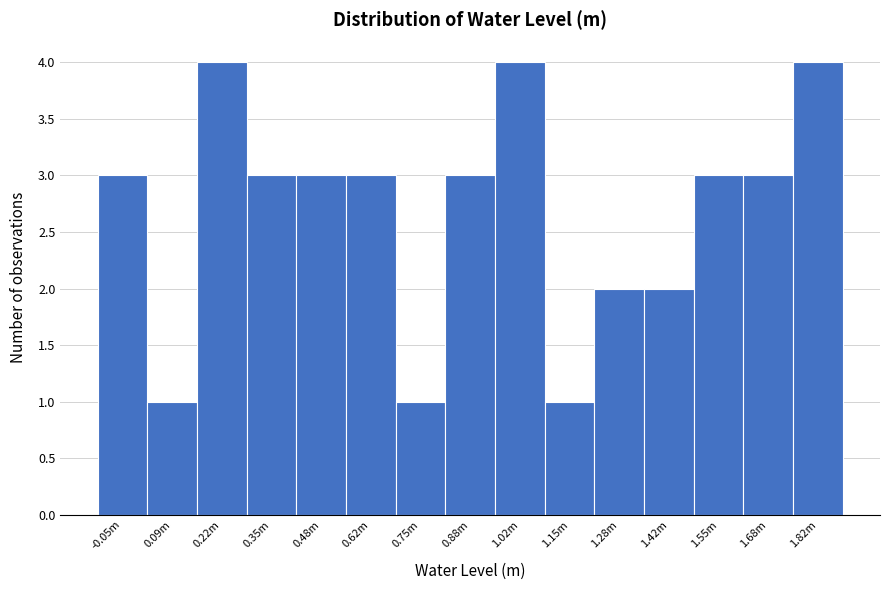

Reading left to right, what are all the values shown in this chart?

-0.05m=3	0.09m=1	0.22m=4	0.35m=3	0.48m=3	0.62m=3	0.75m=1	0.88m=3	1.02m=4	1.15m=1	1.28m=2	1.42m=2	1.55m=3	1.68m=3	1.82m=4